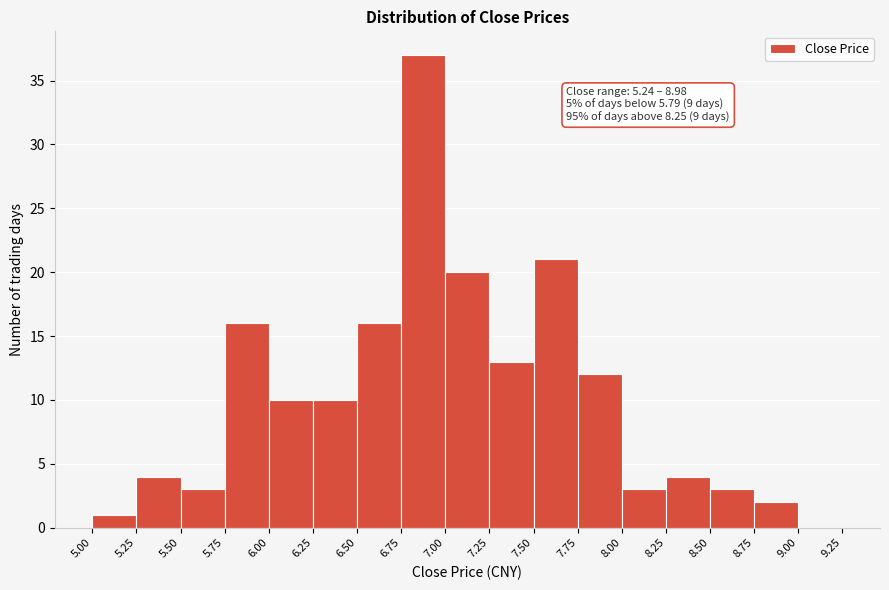

Which range on the x-axis has the tallest bar?

6.75 to 7.00